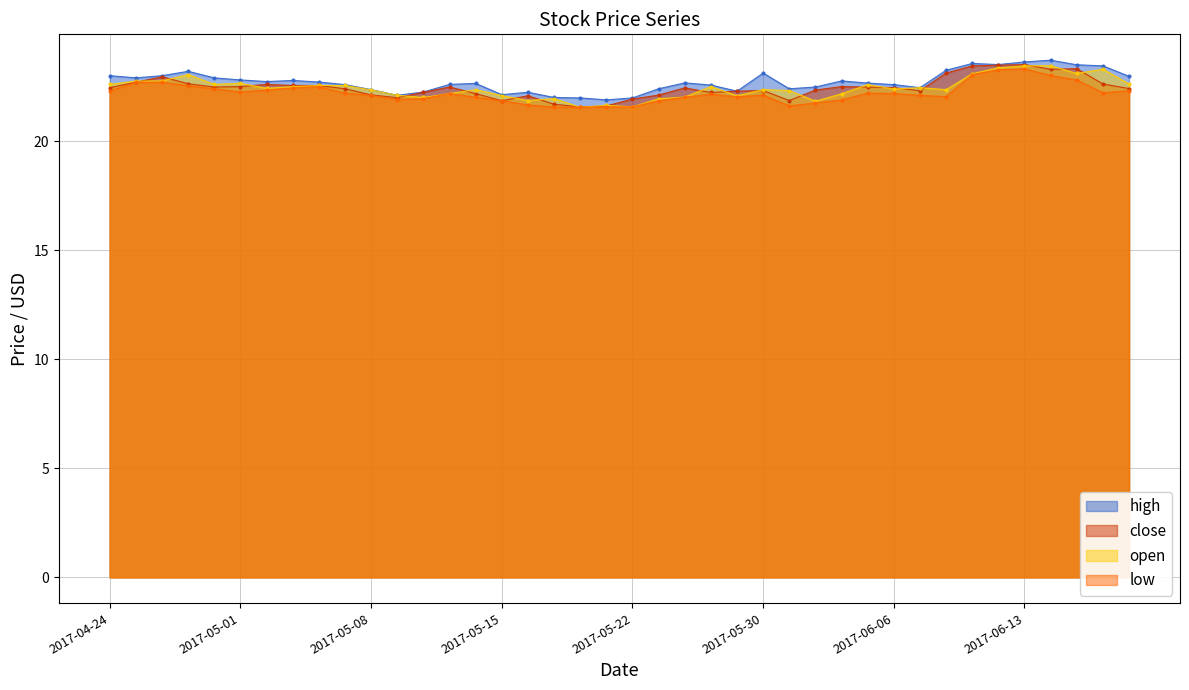

List the labels in order of low value, largest first.

2017-06-13, 2017-06-12, 2017-06-09, 2017-06-14, 2017-06-15, 2017-04-26, 2017-04-25, 2017-04-27, 2017-05-04, 2017-05-03, 2017-04-28, 2017-05-02, 2017-06-19, 2017-04-24, 2017-05-01, 2017-06-16, 2017-05-05, 2017-06-05, 2017-06-06, 2017-05-11, 2017-05-25, 2017-05-30, 2017-05-08, 2017-06-07, 2017-06-08, 2017-05-26, 2017-05-12, 2017-05-24, 2017-05-10, 2017-05-09, 2017-06-02, 2017-05-15, 2017-05-23, 2017-06-01, 2017-05-16, 2017-05-31, 2017-05-19, 2017-05-22, 2017-05-17, 2017-05-18